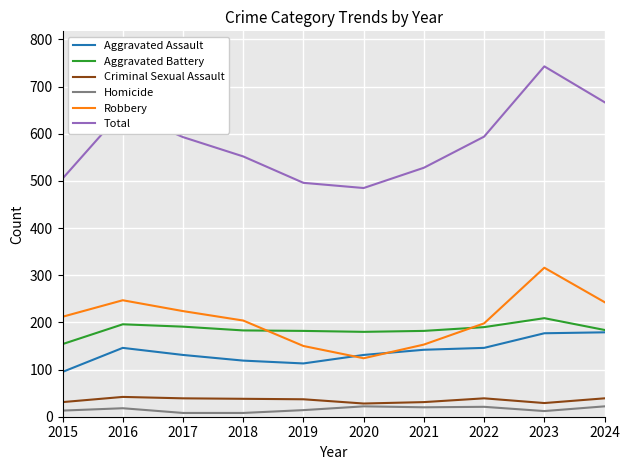

What is the greatest value displayed?

743